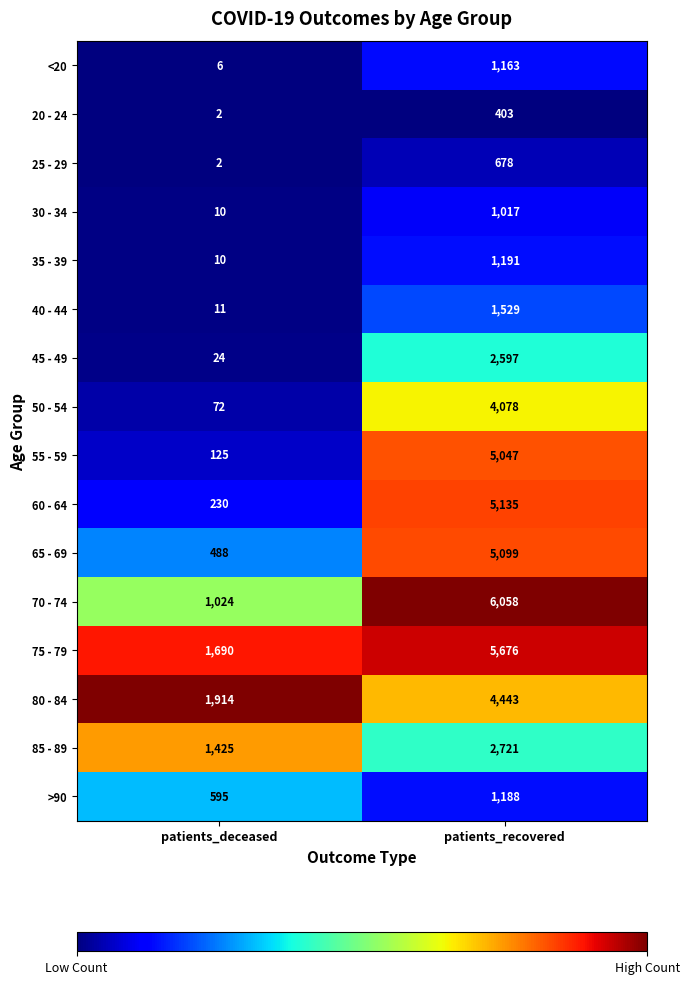

At which category is the sum across all series the highest?

patients_recovered